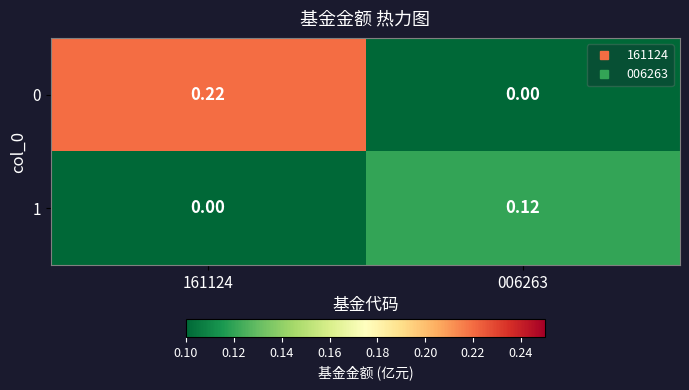

Is the value of 1 at 006263 greater than the value of 0 at 161124?

No